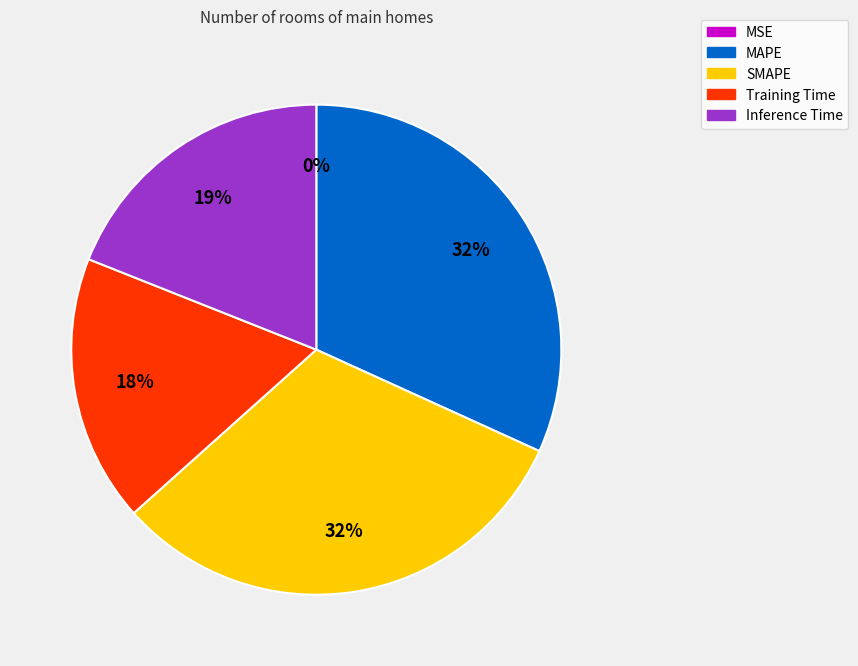

Is there a majority slice in this chart?

No